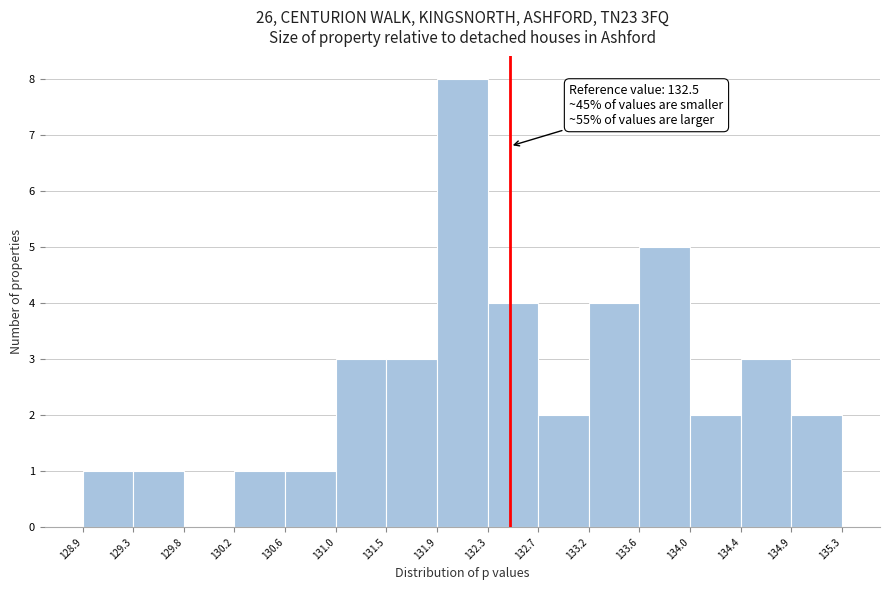

Over which range of the x-axis is the bar tallest?

131.9 to 132.3